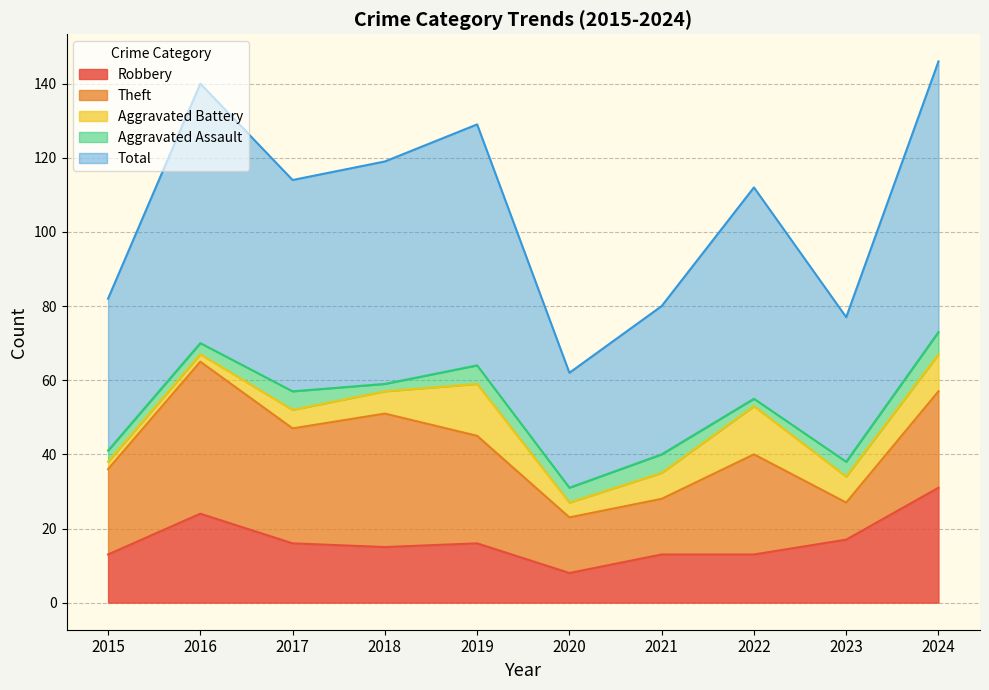

Reading left to right, extract all data points from this chart.

Robbery: 13	24	16	15	16	8	13	13	17	31
Theft: 23	41	31	36	29	15	15	27	10	26
Aggravated Battery: 2	2	5	6	14	4	7	13	7	10
Aggravated Assault: 3	3	5	2	5	4	5	2	4	6
Total: 41	70	57	60	65	31	40	57	39	73